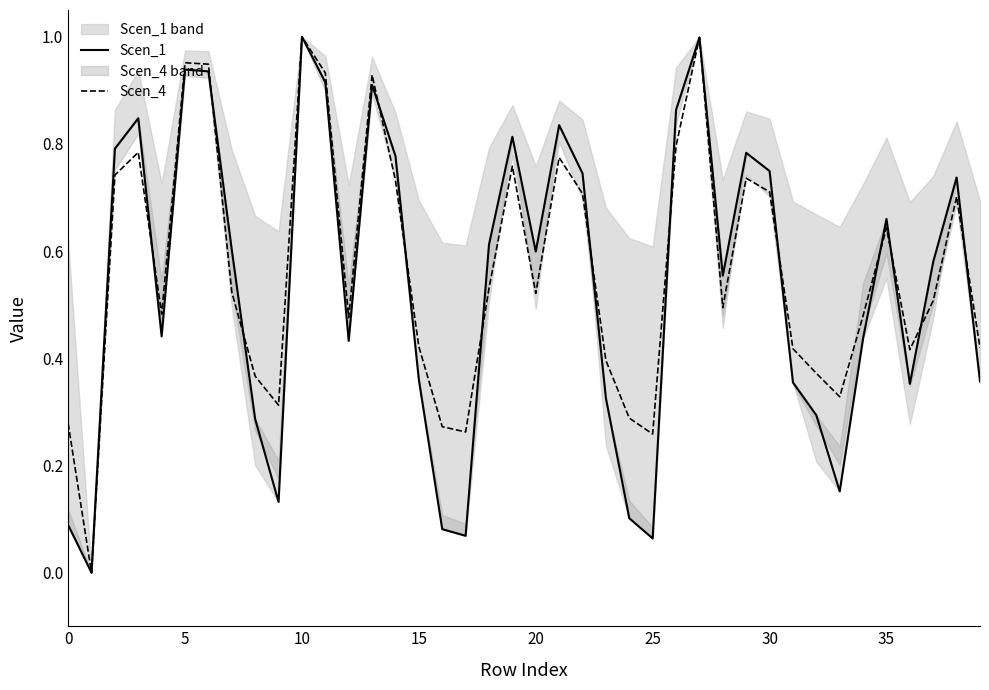

Which category has the highest value across all series?

10